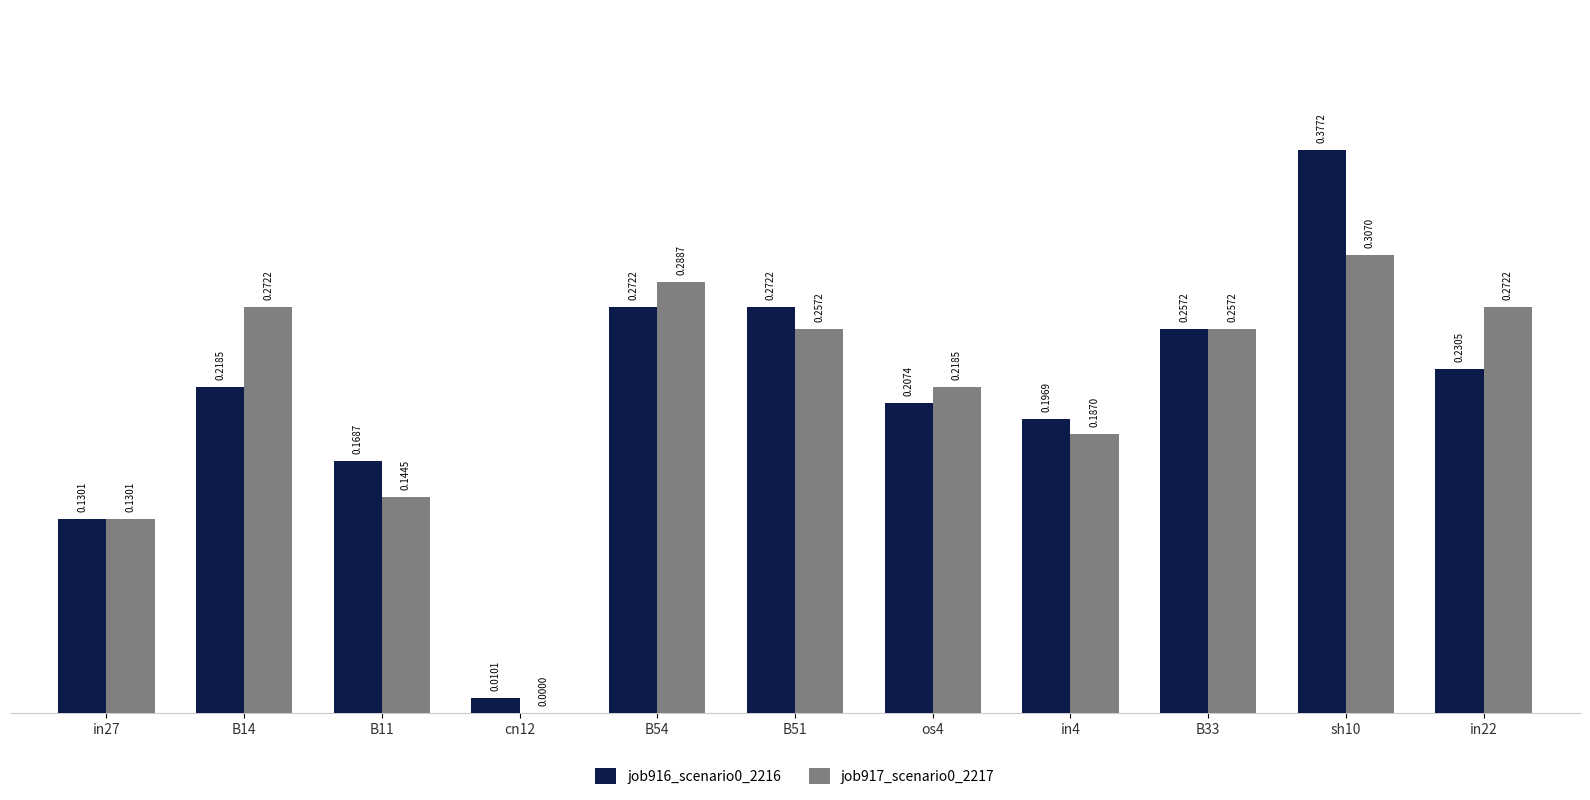

At which category is the sum across all series the highest?

sh10